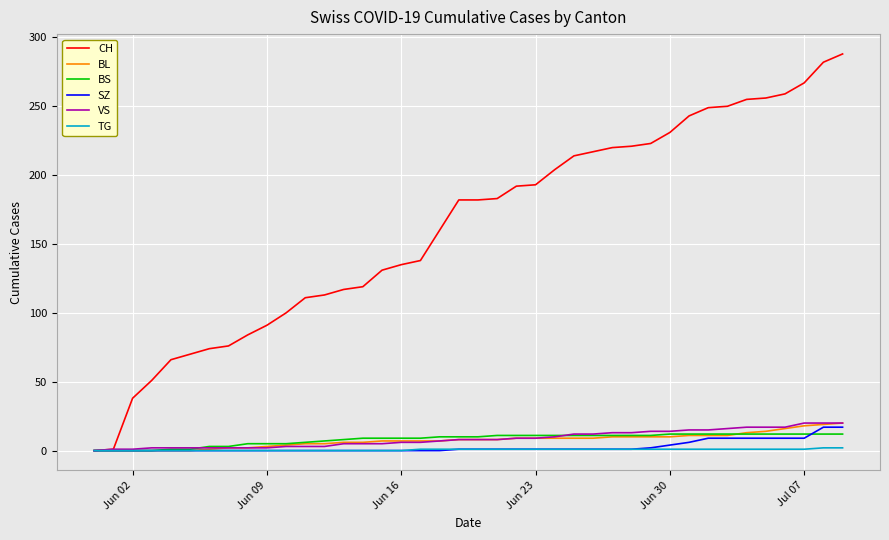

Which series has the largest range (max minus min)?

CH